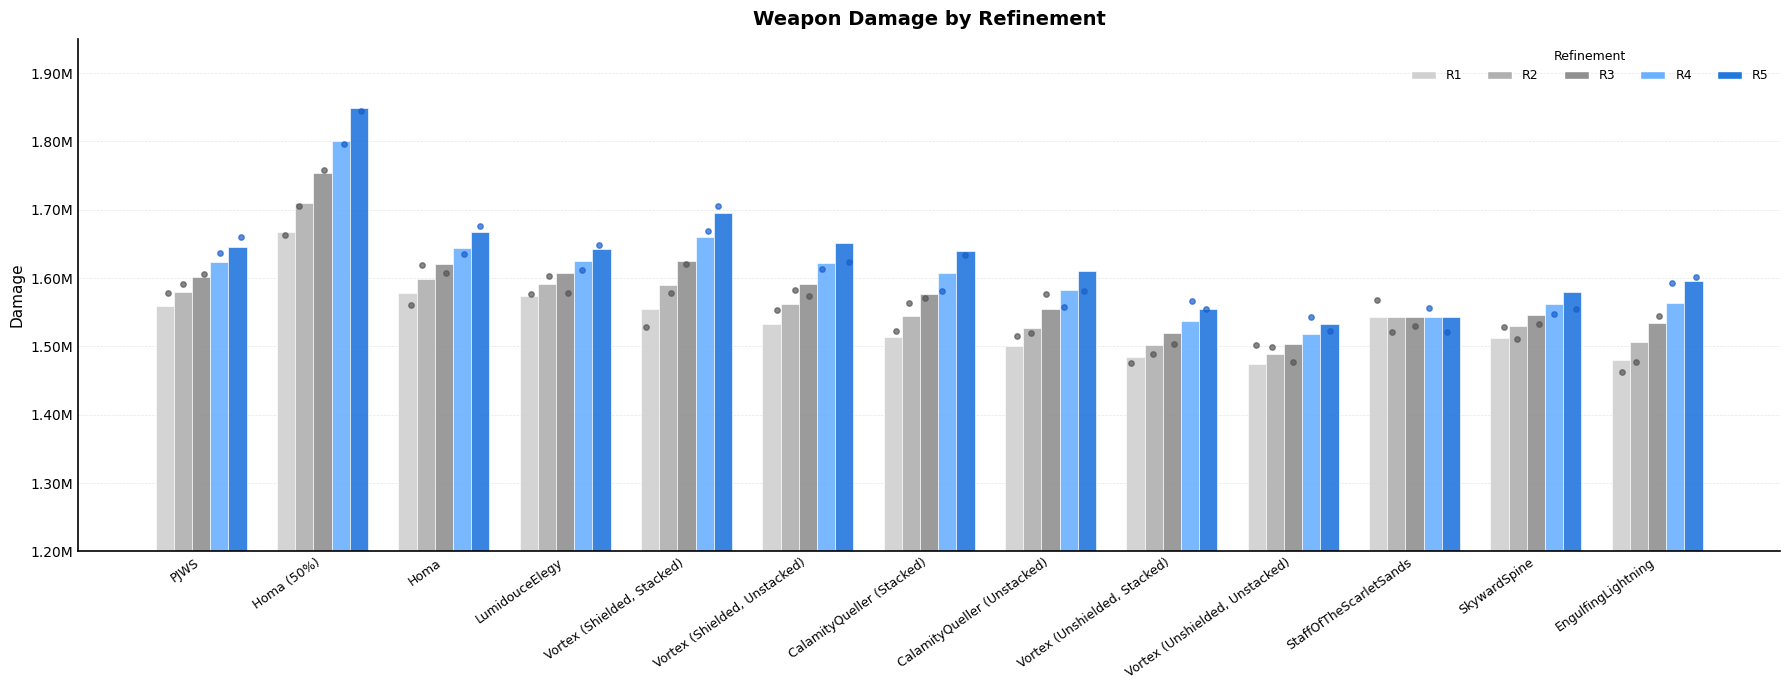

At which category is the sum across all series the highest?

Homa (50%)